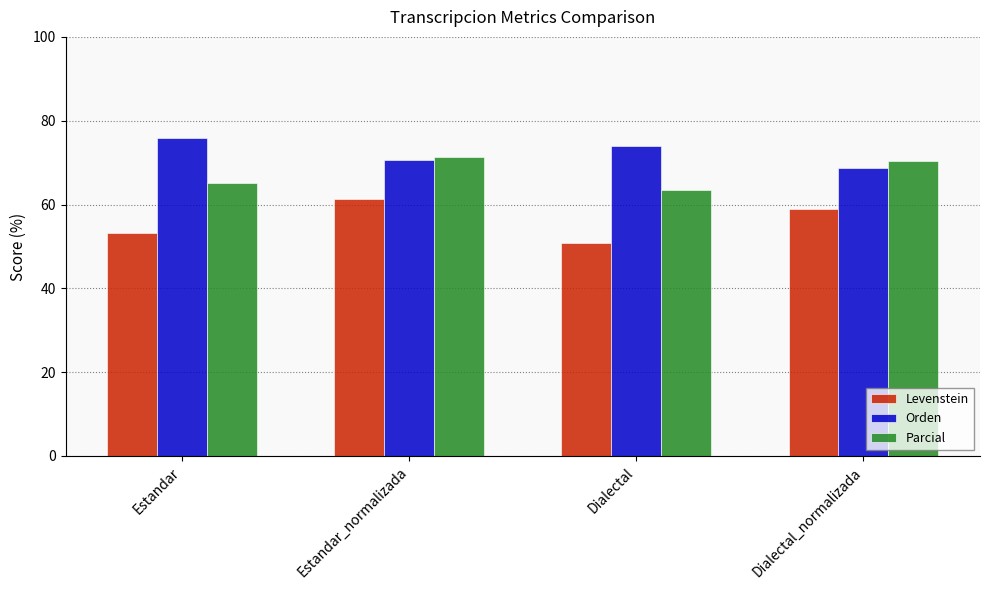

What is the smallest value displayed?

50.8